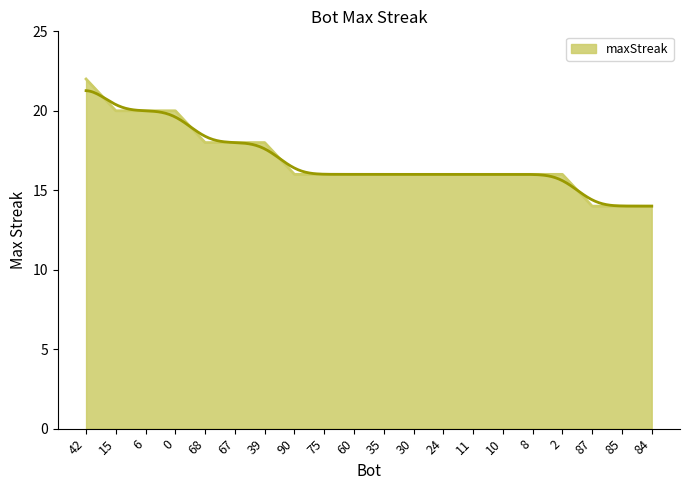

At which label is the value closest to 18?

68